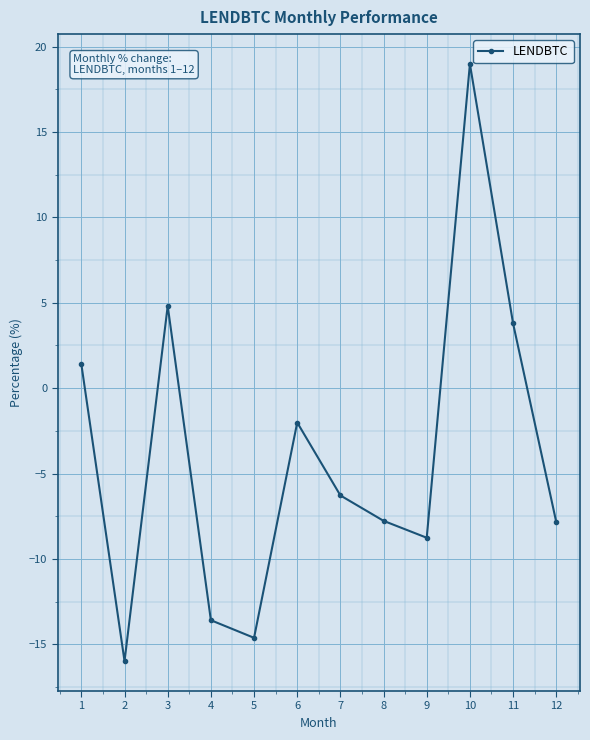

How many positive values are there?

4